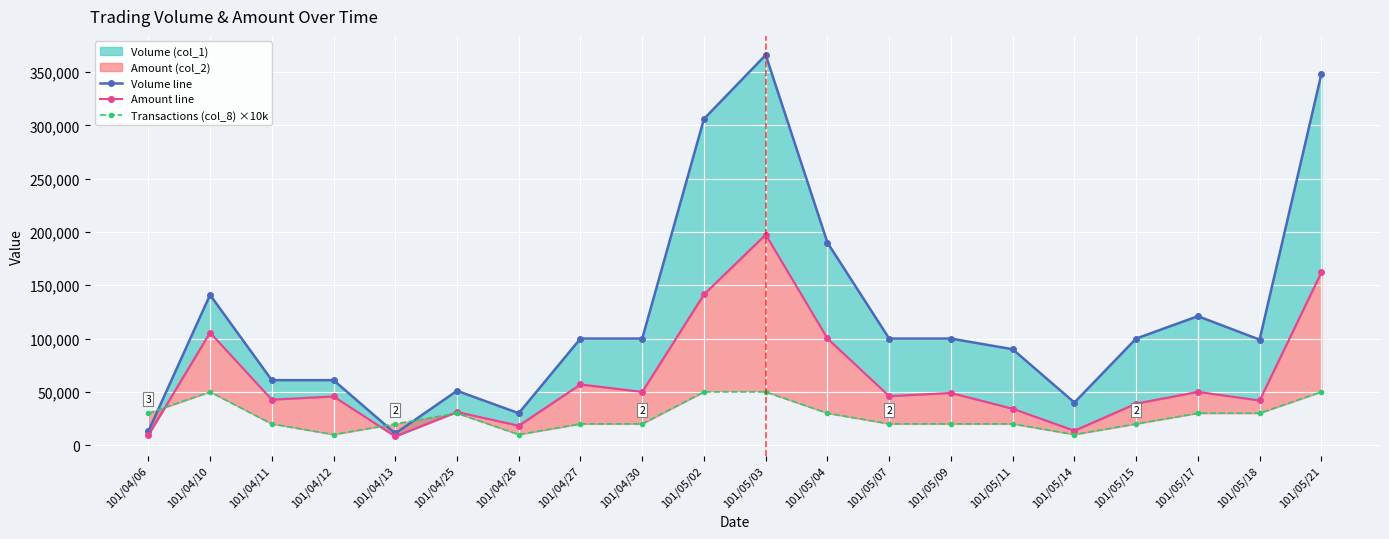

Is the value of Volume line at 101/05/03 greater than the value of Transactions (col_8) ×10k at 101/05/03?

Yes